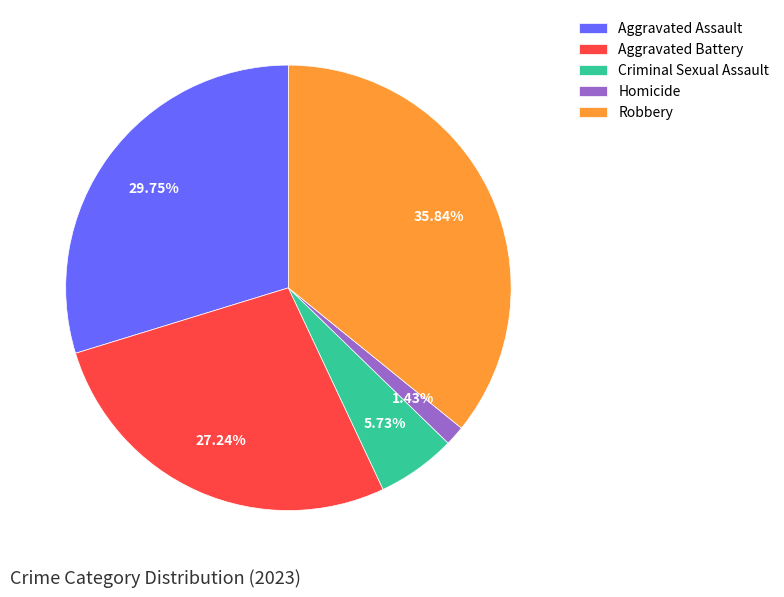

Which category has the smallest portion of the pie?

Homicide